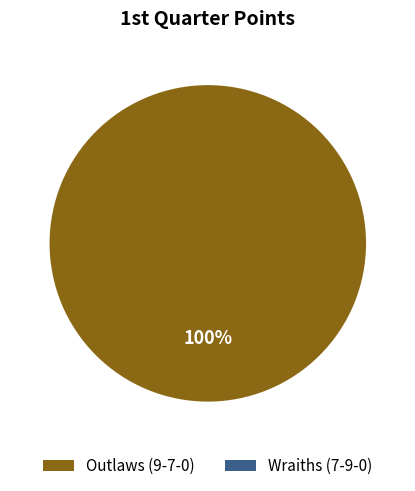

Is it true that Outlaws (9-7-0) is 99% of the pie?

False